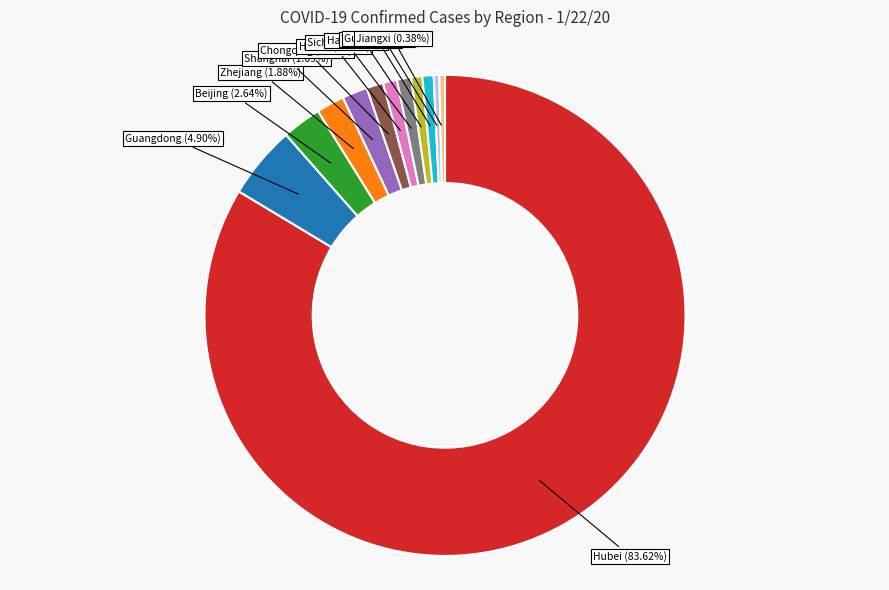

To the nearest percent, what is the difference between the largest and smallest slice percentages?

83%